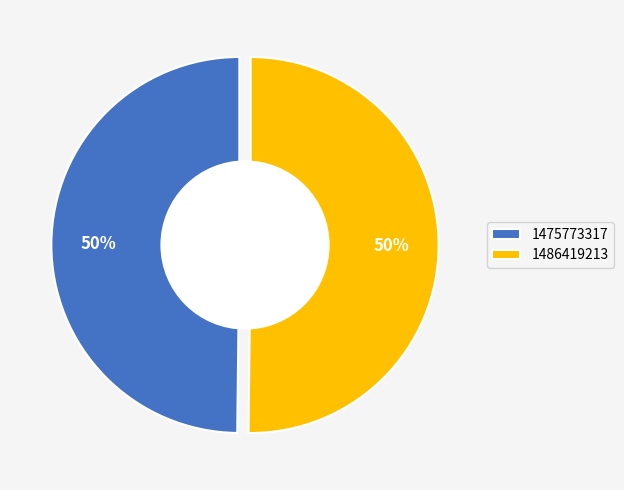

To the nearest percent, what is the average slice percentage?

50%